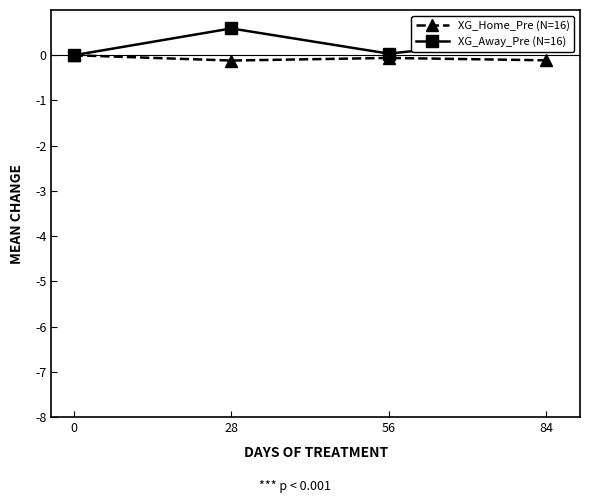

Is the value of XG_Home_Pre (N=16) at 84 greater than the value of XG_Away_Pre (N=16) at 28?

No